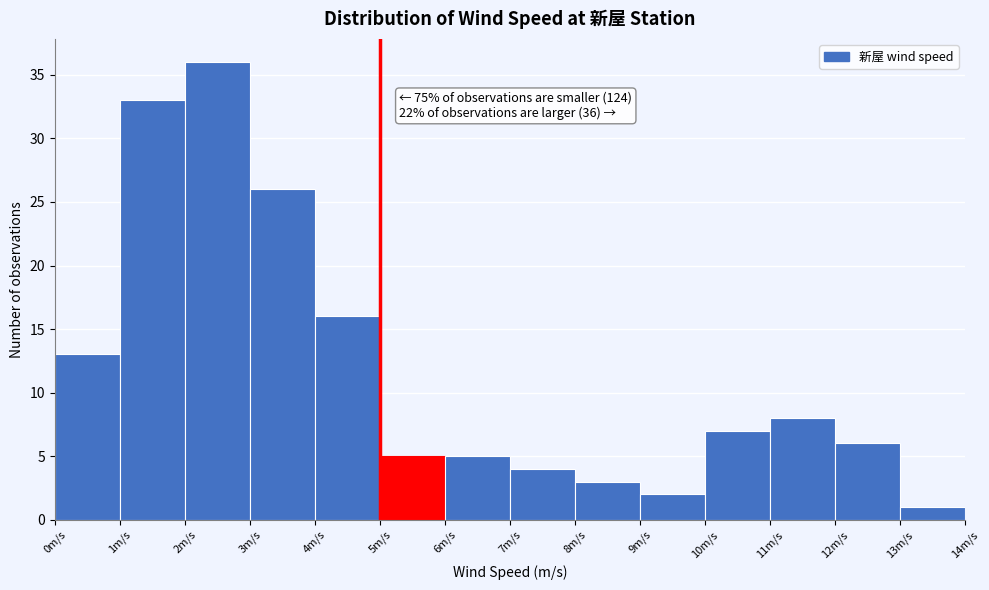

Over which range of the x-axis is the bar tallest?

2 to 3